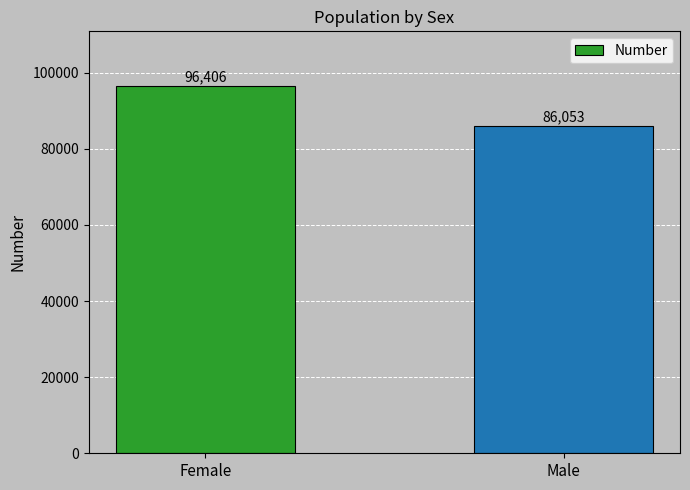

What is the difference between the maximum and minimum values?

10353